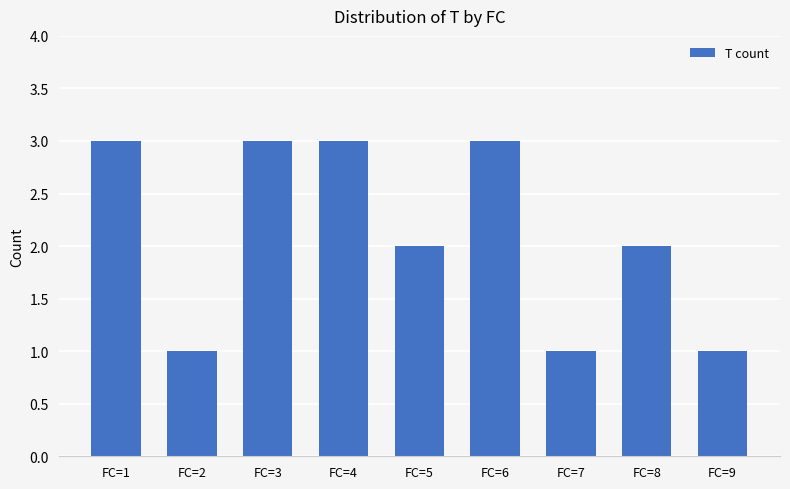

What is the maximum value shown in the chart?

3